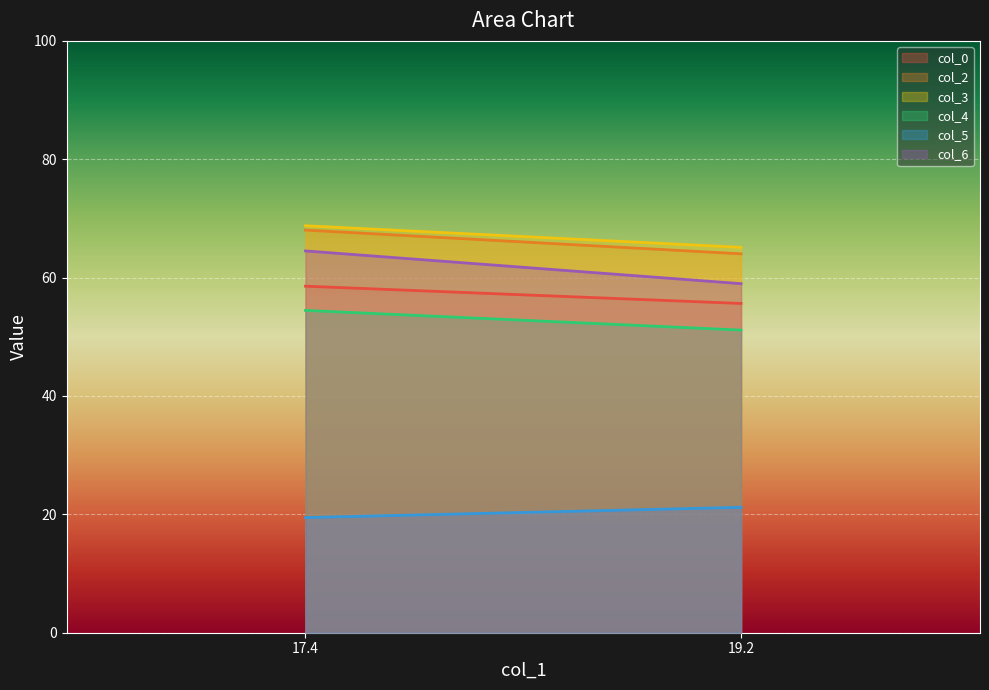

What is the maximum value for col_6?

64.5